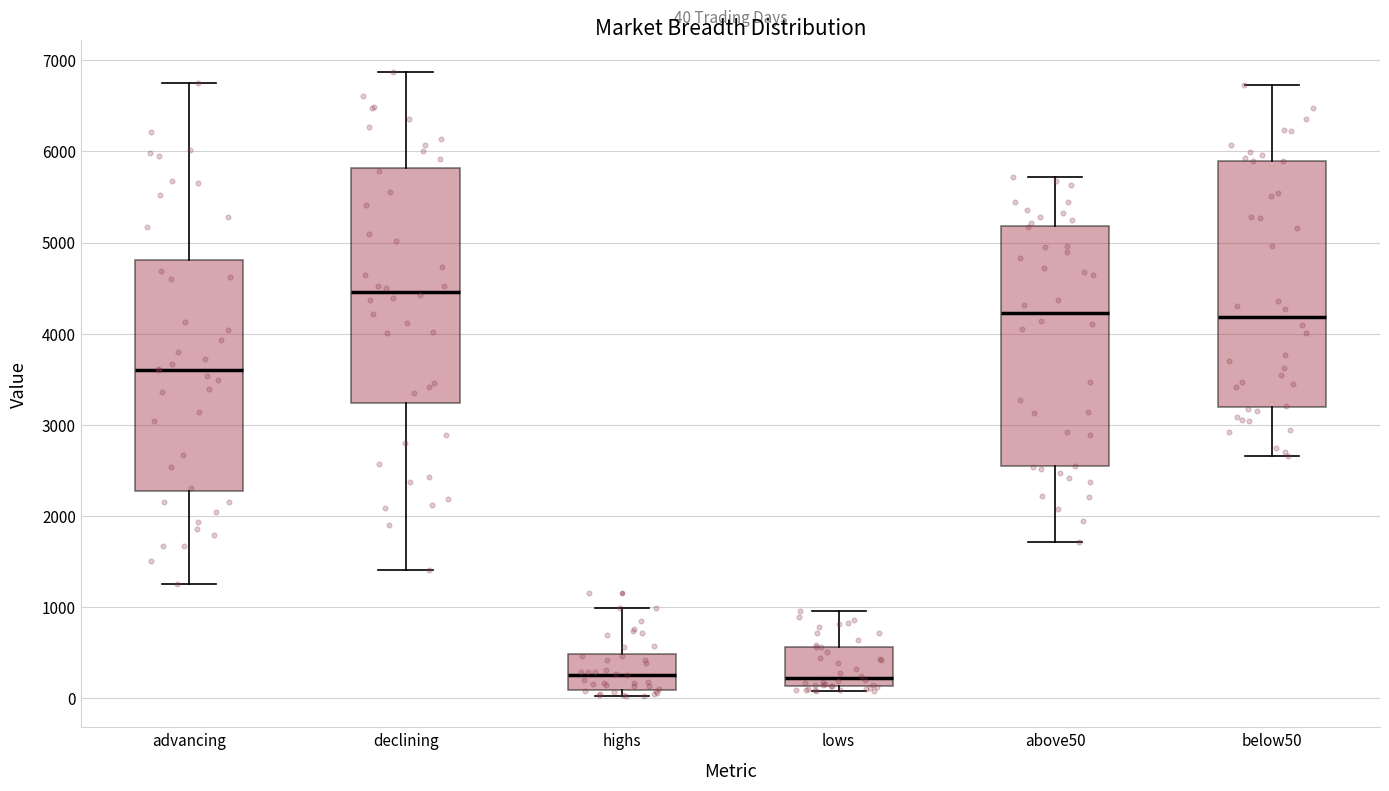

Which box's median line is the highest?

declining